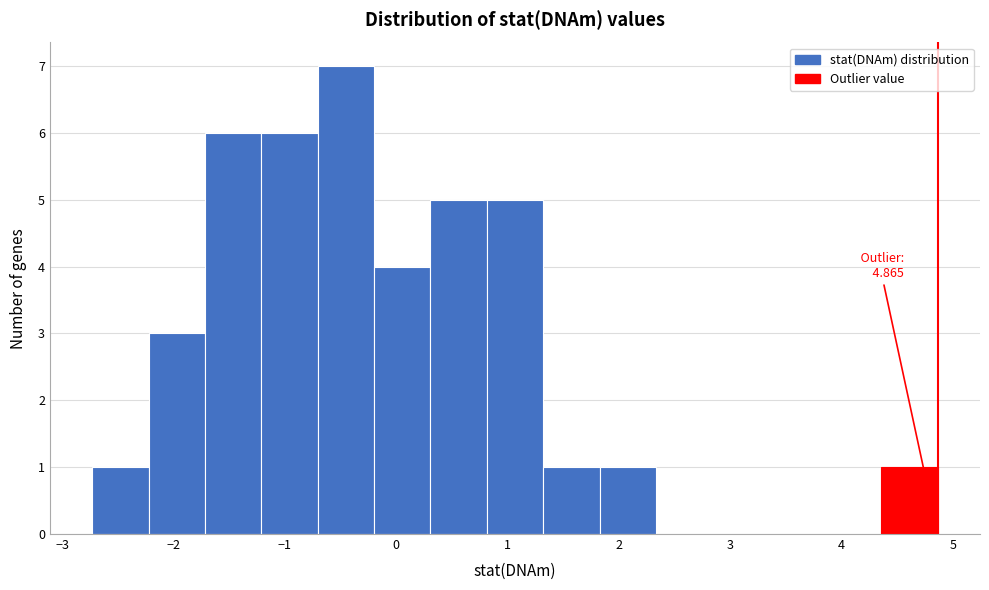

Which range on the x-axis has the tallest bar?

-0.7 to -0.2